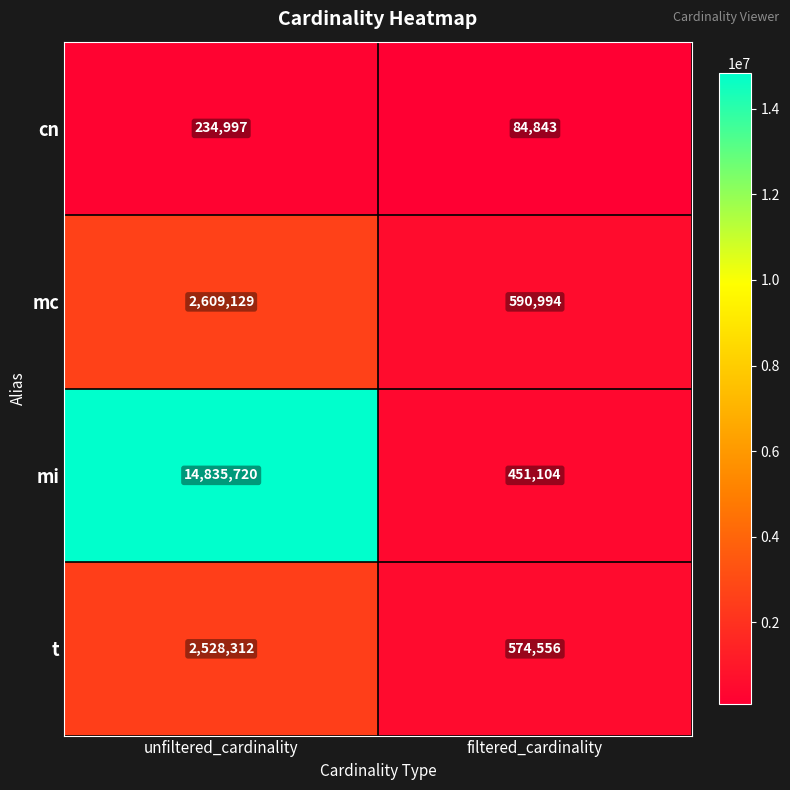

The t series shows 134614 at filtered_cardinality. True or false?

False